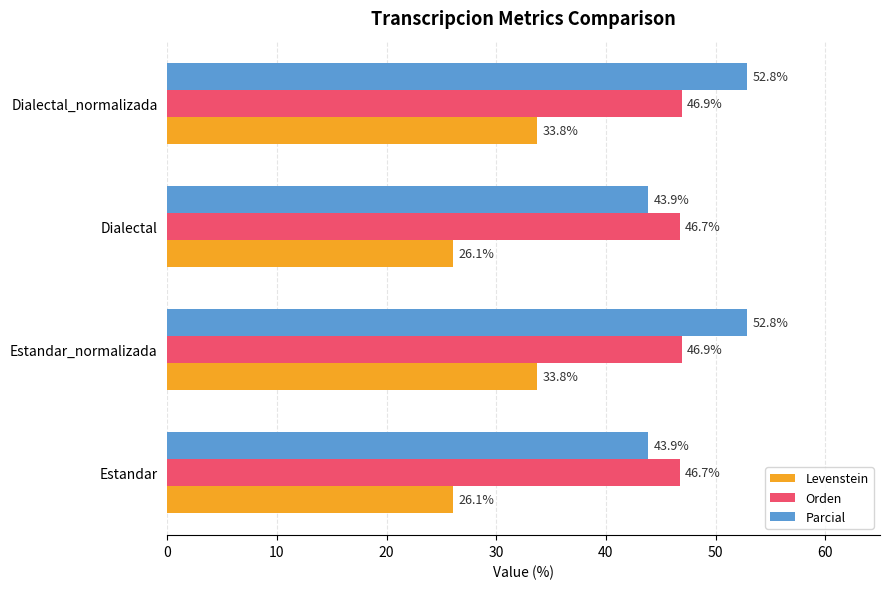

What are all the series names shown in the legend?

Levenstein, Orden, Parcial